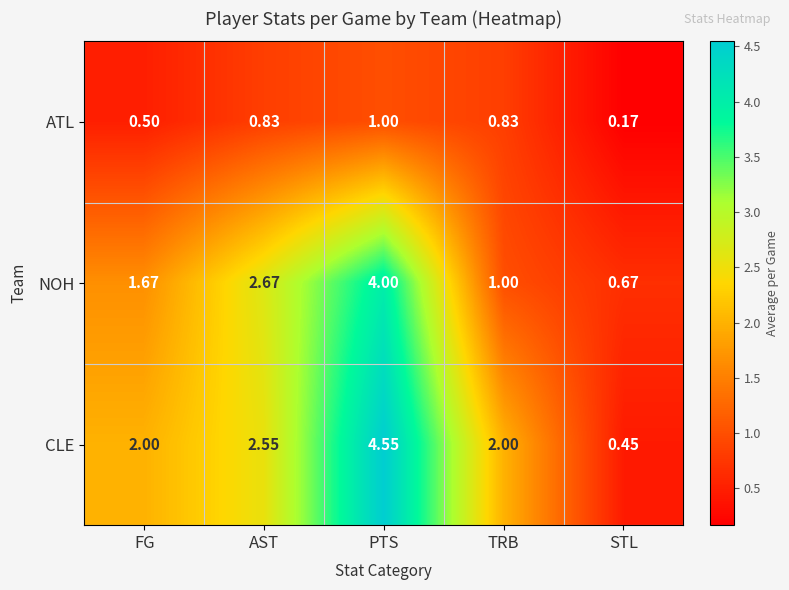

At STL, list the series in order from largest to smallest.

NOH, CLE, ATL